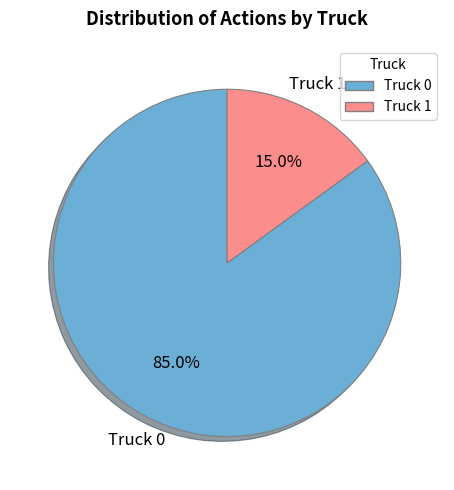

Which has a higher value, Truck 1 or Truck 0?

Truck 0